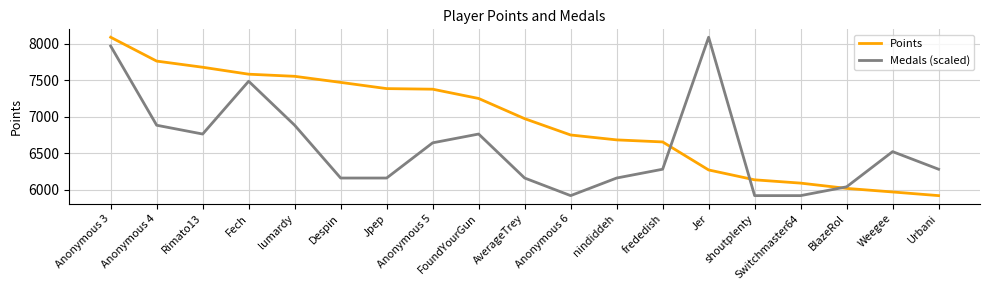

Where does the Medals (scaled) series first go above 6281?

Anonymous 3